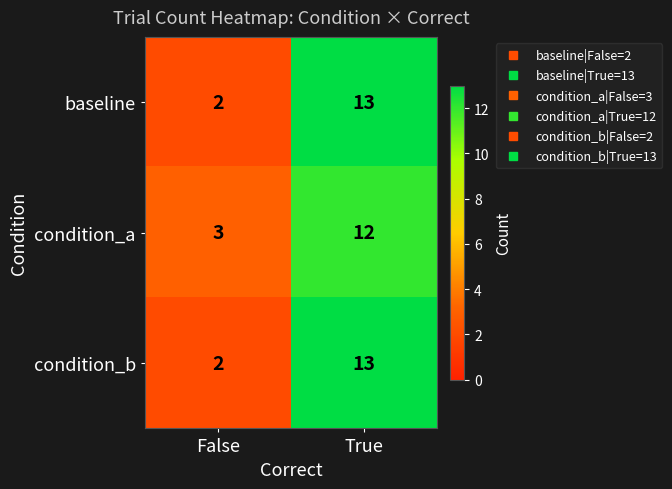

Reading left to right, extract all data points from this chart.

baseline: False=2	True=13
condition_a: False=3	True=12
condition_b: False=2	True=13